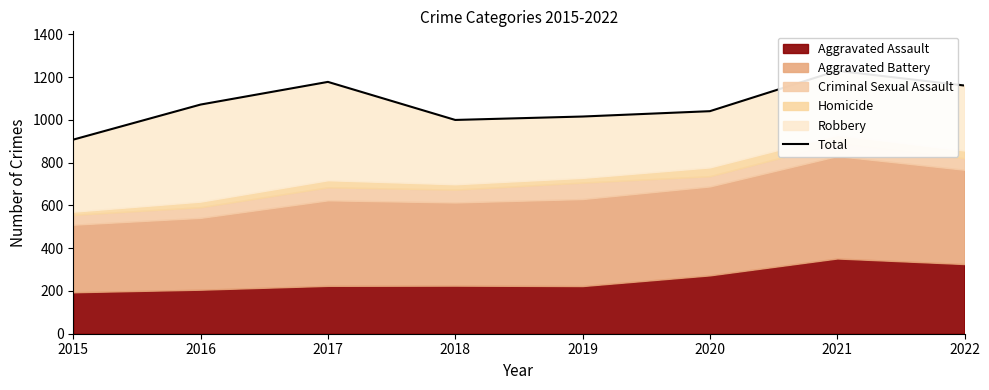

How many lines are shown in the chart?

1